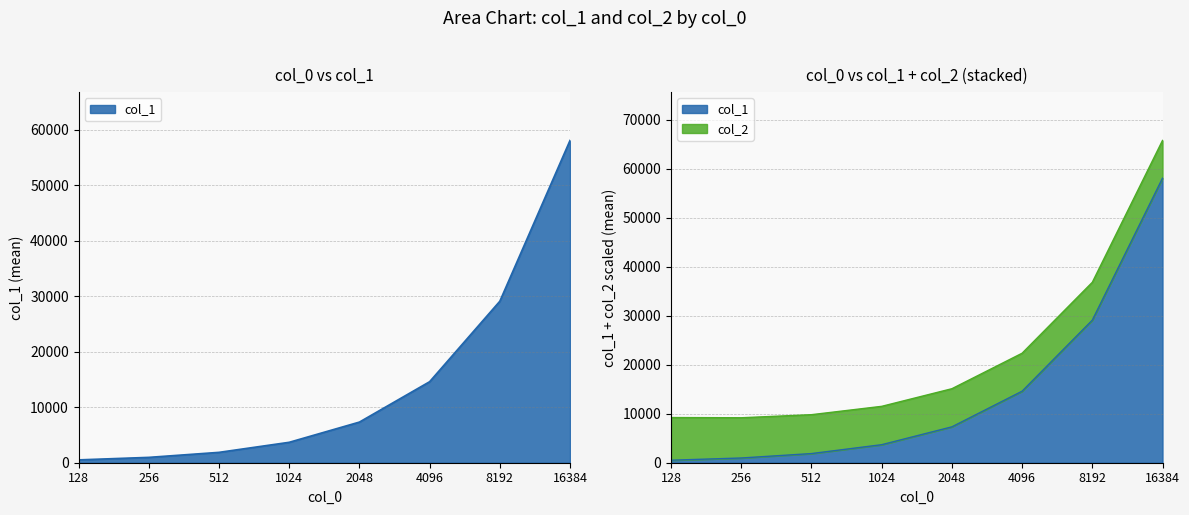

Reading left to right, extract all data points from this chart.

128=512.4	256=964.4	512=1867.6	1024=3678.8	2048=7318.4	4096=14588.8	8192=29080.4	16384=58041.2